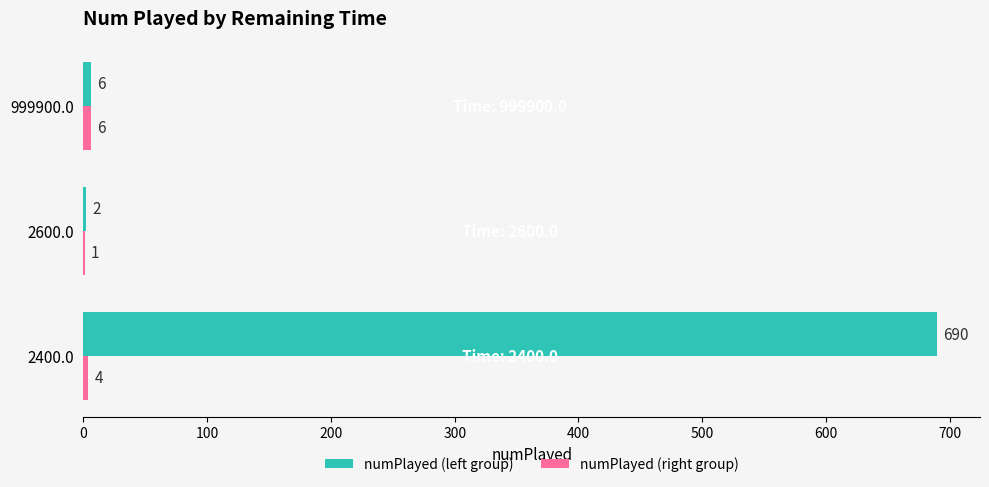

At which category is the sum across all series the highest?

2400.0